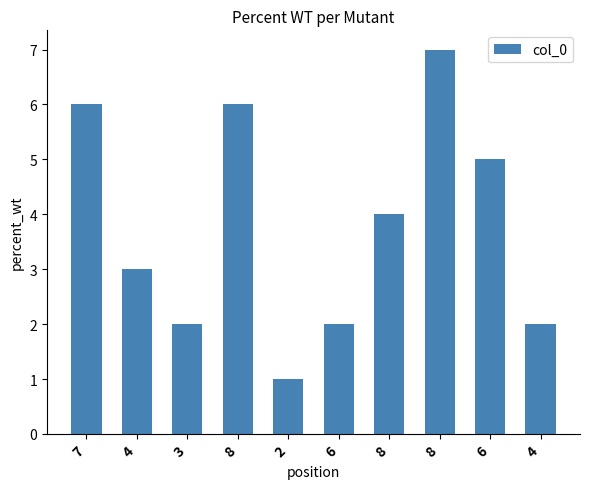

Are the bars horizontal?

No